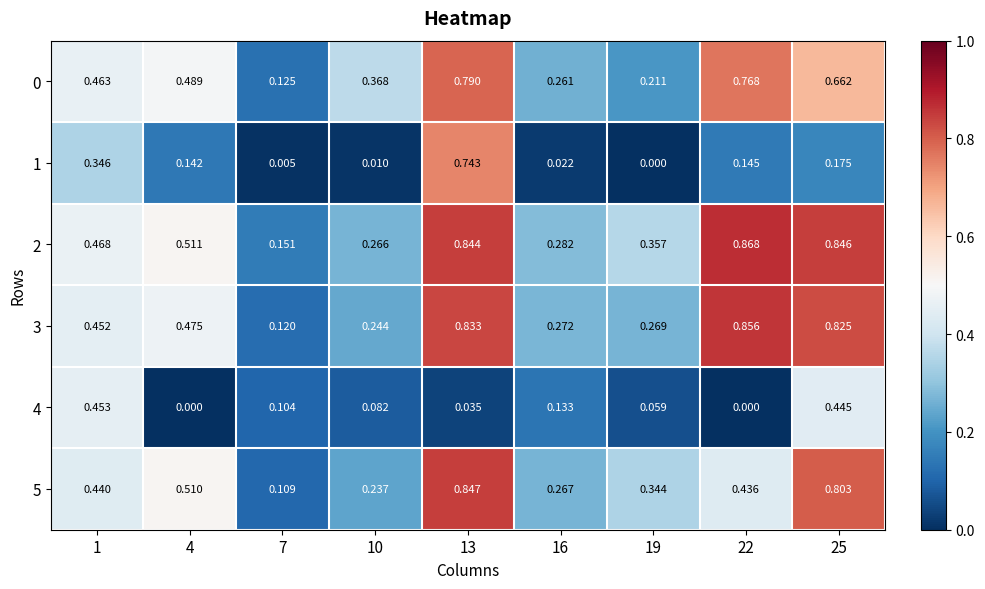

Is the value of 4 at 10 greater than the value of 0 at 7?

No